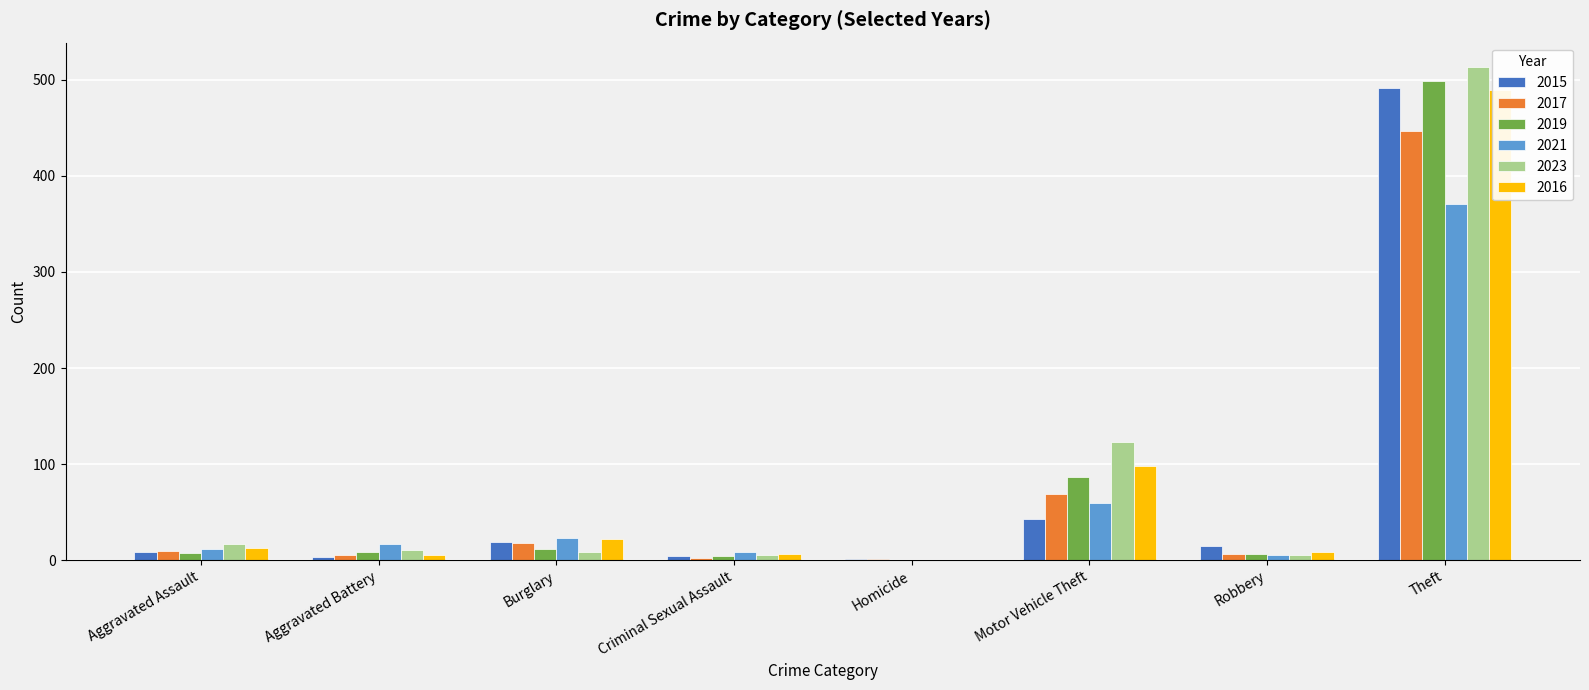

How many data points in 2023 are less than 11?

4